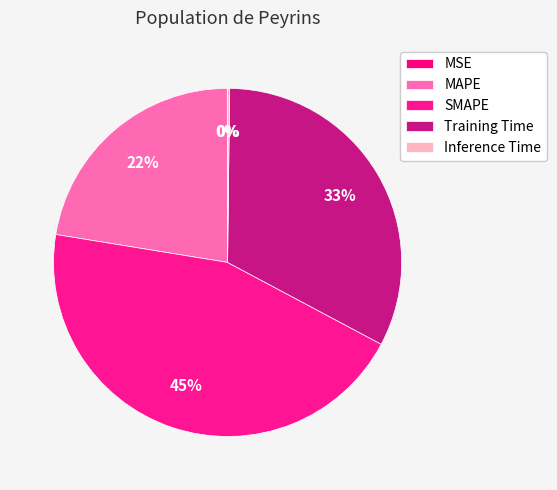

To the nearest percent, what is the combined percentage of Inference Time and SMAPE?

45%